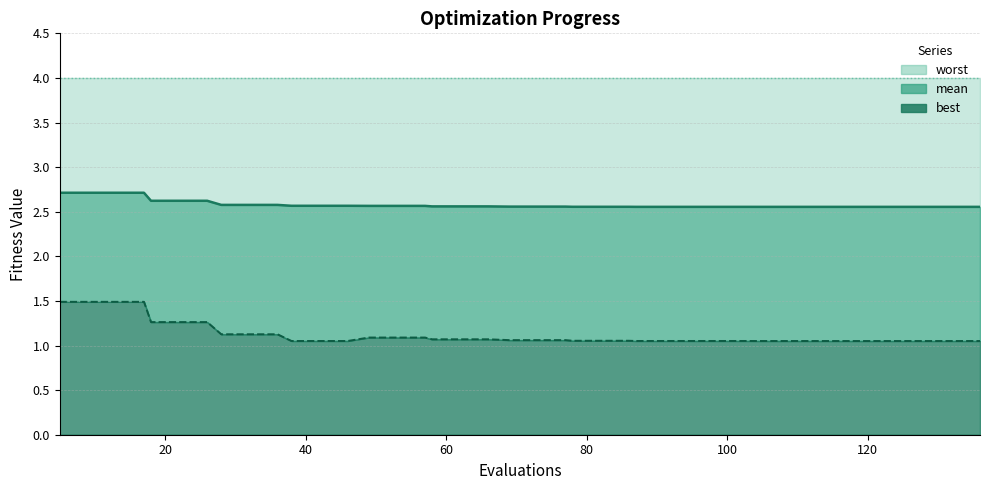

What is the value of the worst line point at the 36th from the left?

4.0